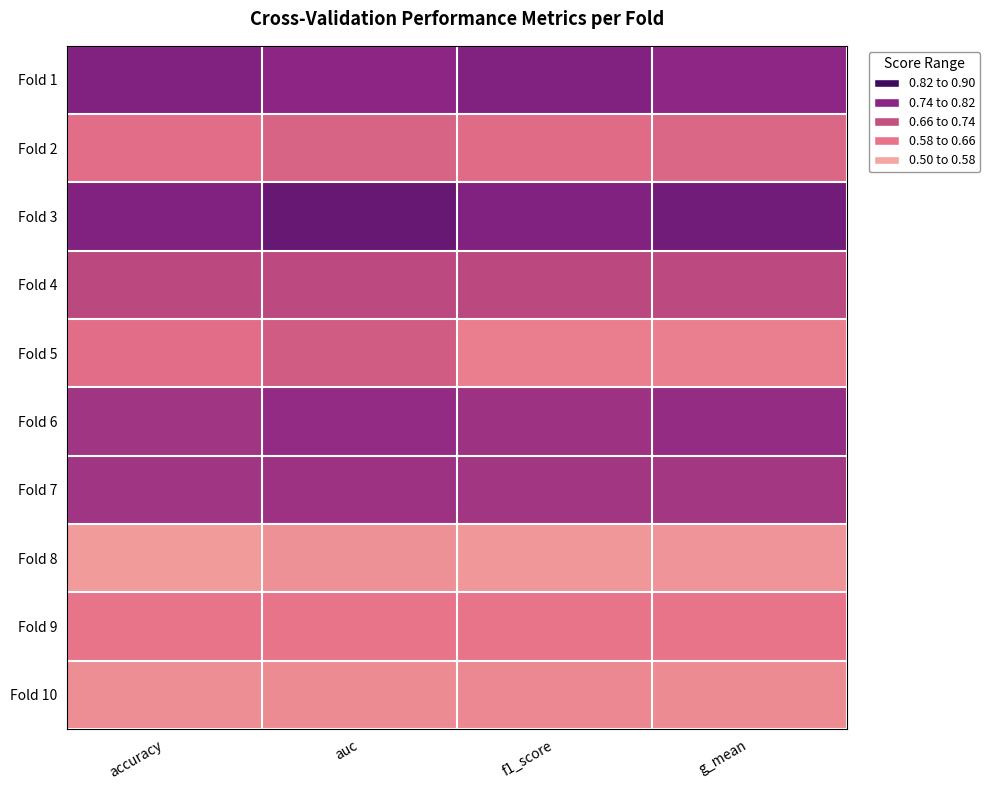

What is the spread (max minus min) of values at f1_score?

0.3